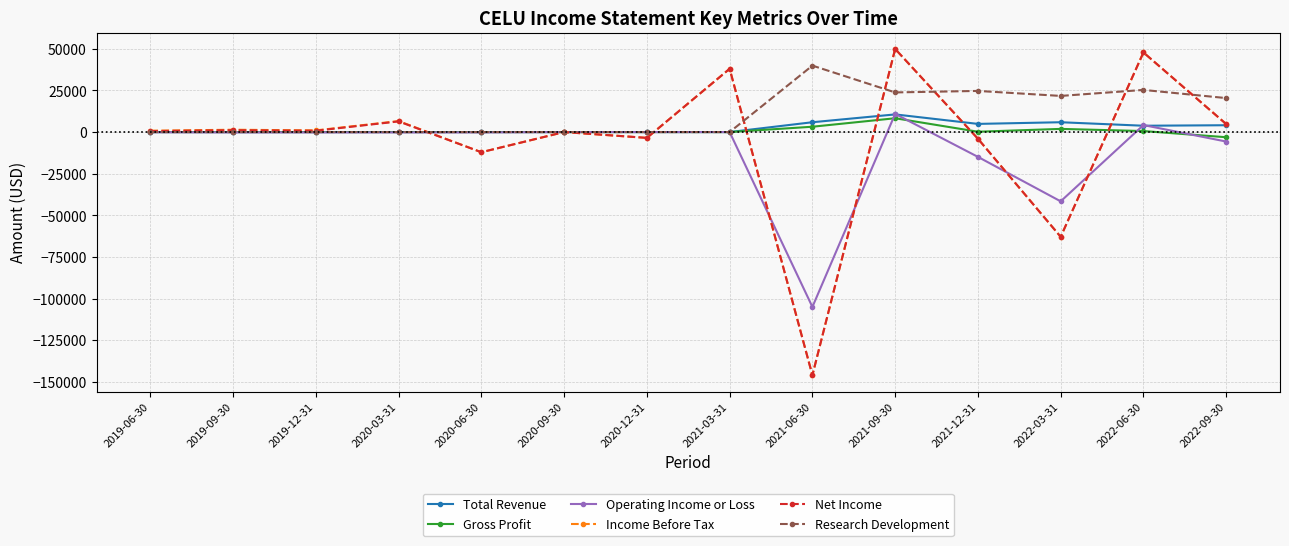

Is the value of Total Revenue at 2020-12-31 greater than the value of Research Development at 2022-09-30?

No